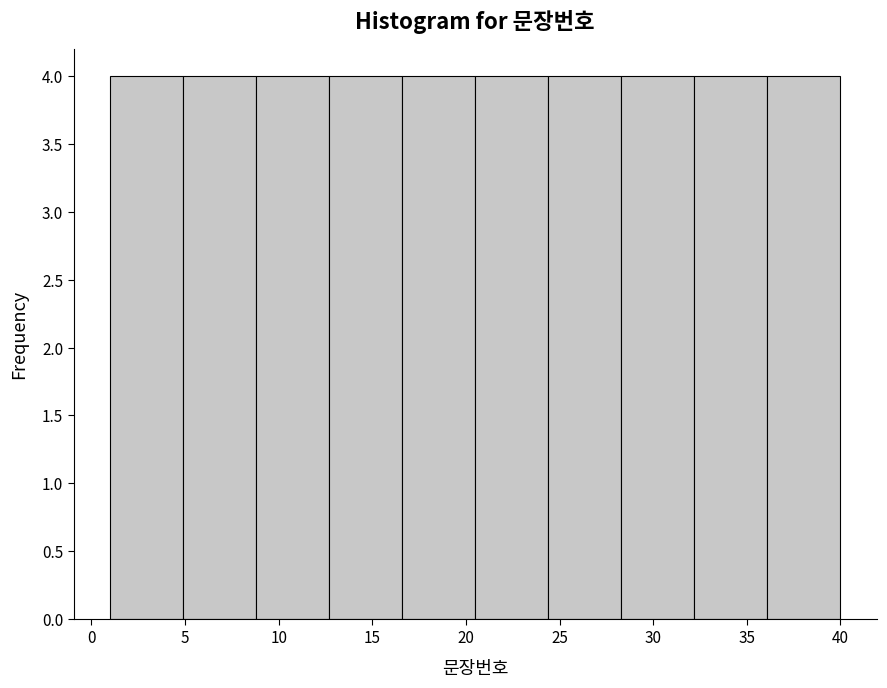

Reading left to right, transcribe this chart: for each bar, give the range it covers on the x-axis and its height. Neither the bar edges nor the heights are printed on the chart, so give them approximately, as read against the axes.

1.0 to 4.9: 4
4.9 to 8.8: 4
8.8 to 12.7: 4
12.7 to 16.6: 4
16.6 to 20.5: 4
20.5 to 24.4: 4
24.4 to 28.3: 4
28.3 to 32.2: 4
32.2 to 36.1: 4
36.1 to 40.0: 4